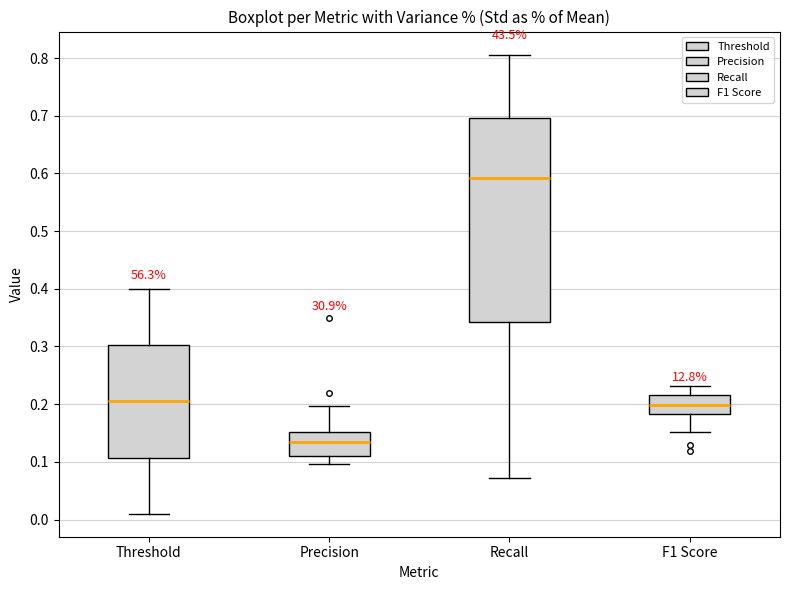

Where does the median line of the box for Threshold sit on the y-axis? The values are not printed on the chart, so give them approximately, as read against the axis.

0.21